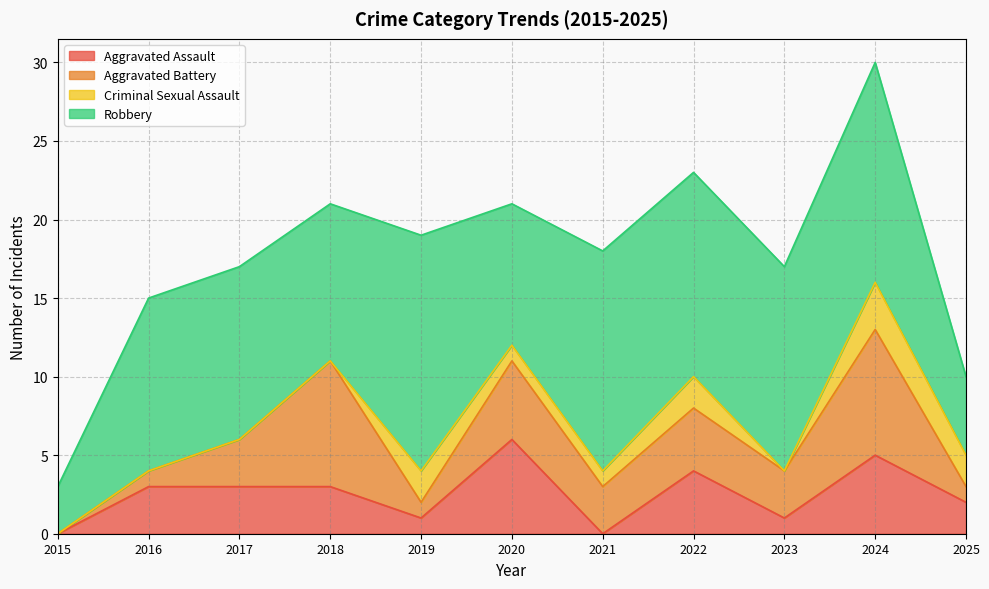

How many positive values does the Criminal Sexual Assault series have?

6